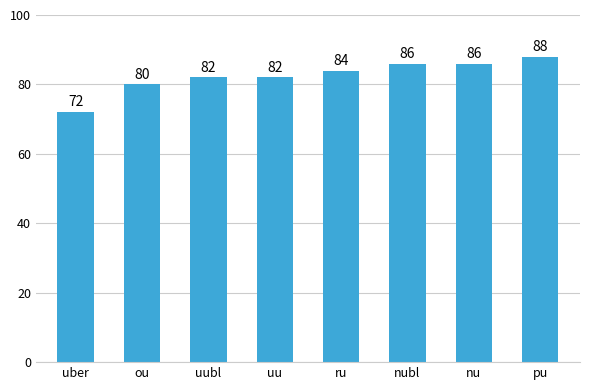

How many series are shown in this chart?

1